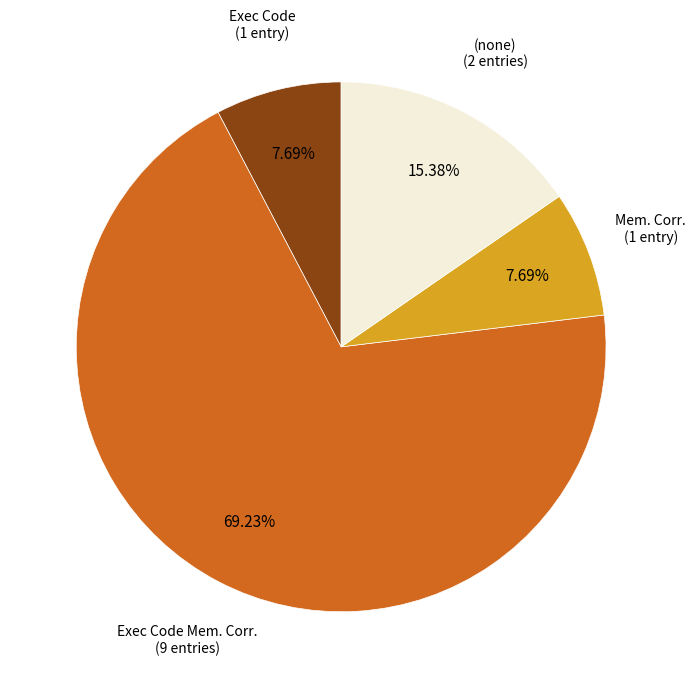

Which category has the biggest portion of the pie?

Exec Code Mem. Corr.